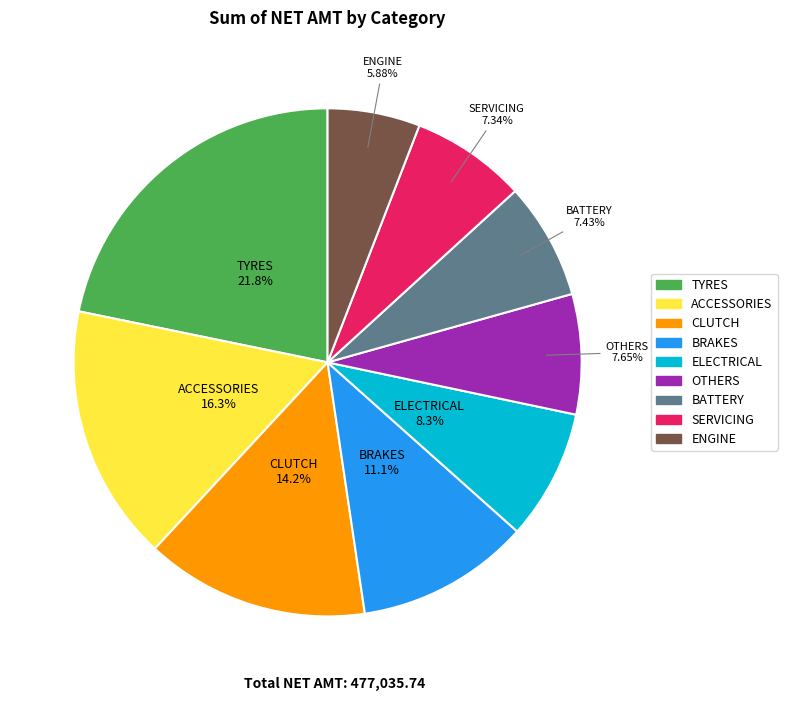

Is there any slice that represents more than half of the pie?

No